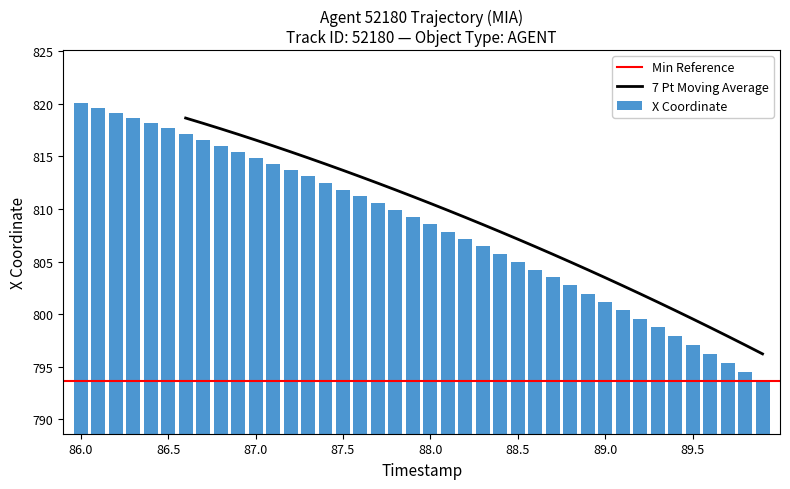

Does the chart contain any negative values?

No